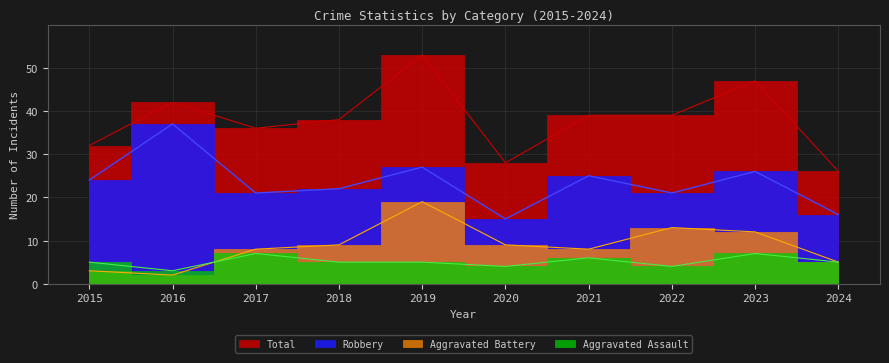

At which label is Aggravated Assault closest to 5?

2015